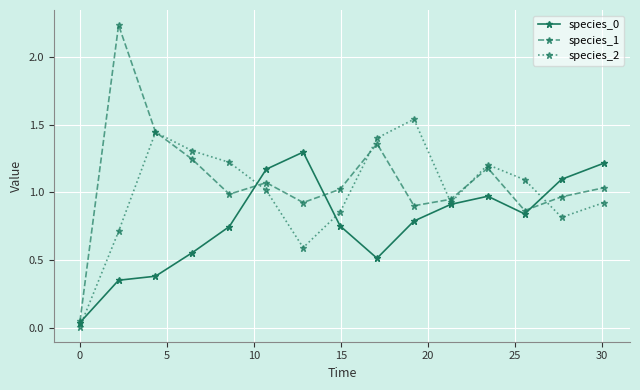

What is the maximum value for species_0?

1.3